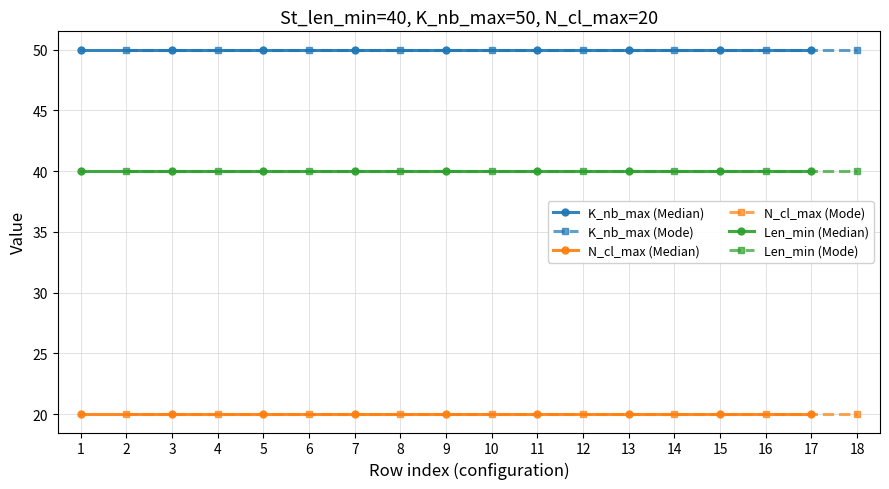

What is the value of the Len_min (Median) point at the 3rd from the left?

40